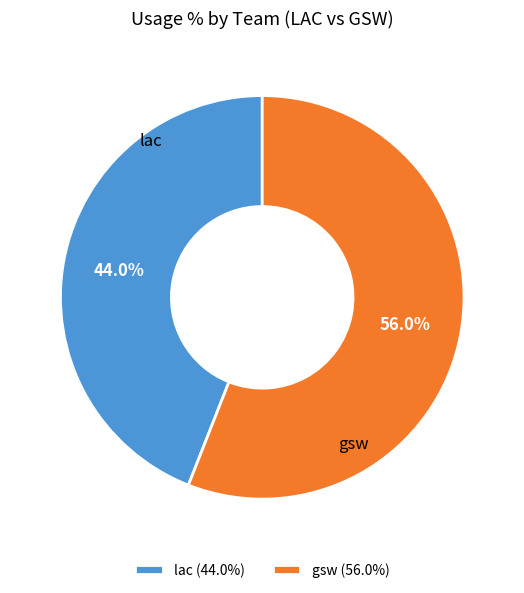

Do gsw (56.0%) and lac (44.0%) together represent more than half of the pie?

Yes